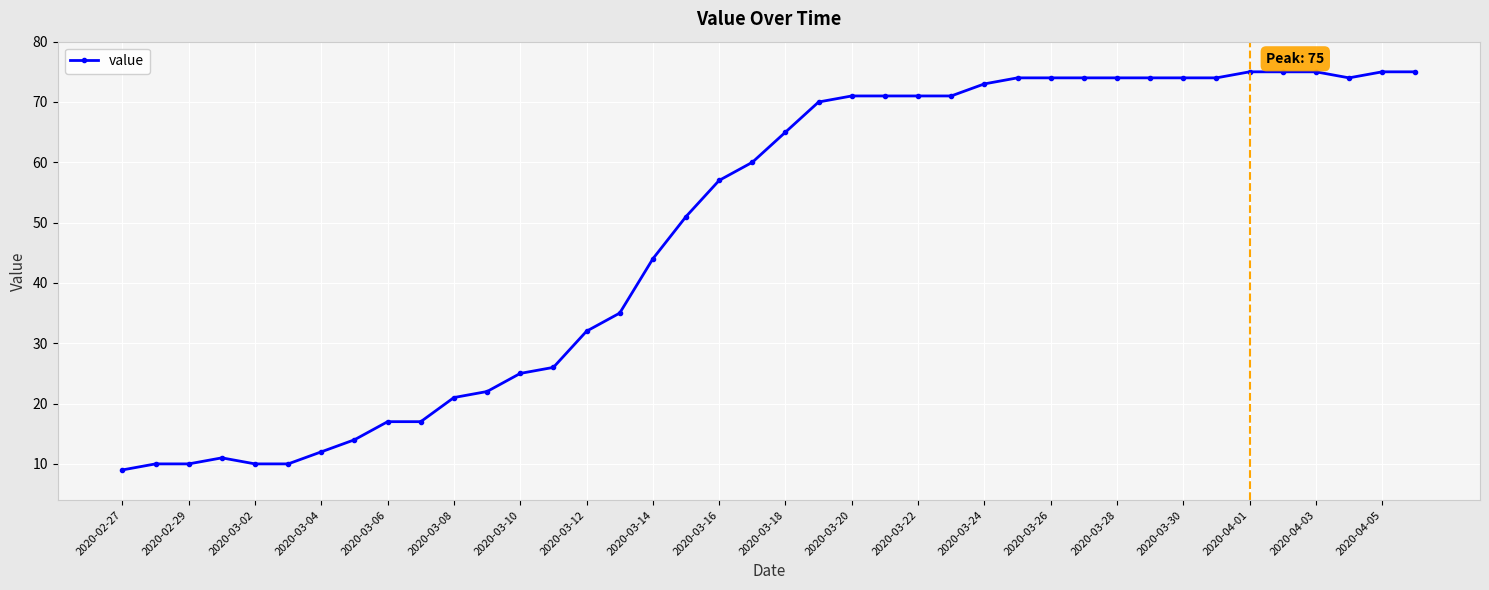

What is the value of the 4th point from the left?

11